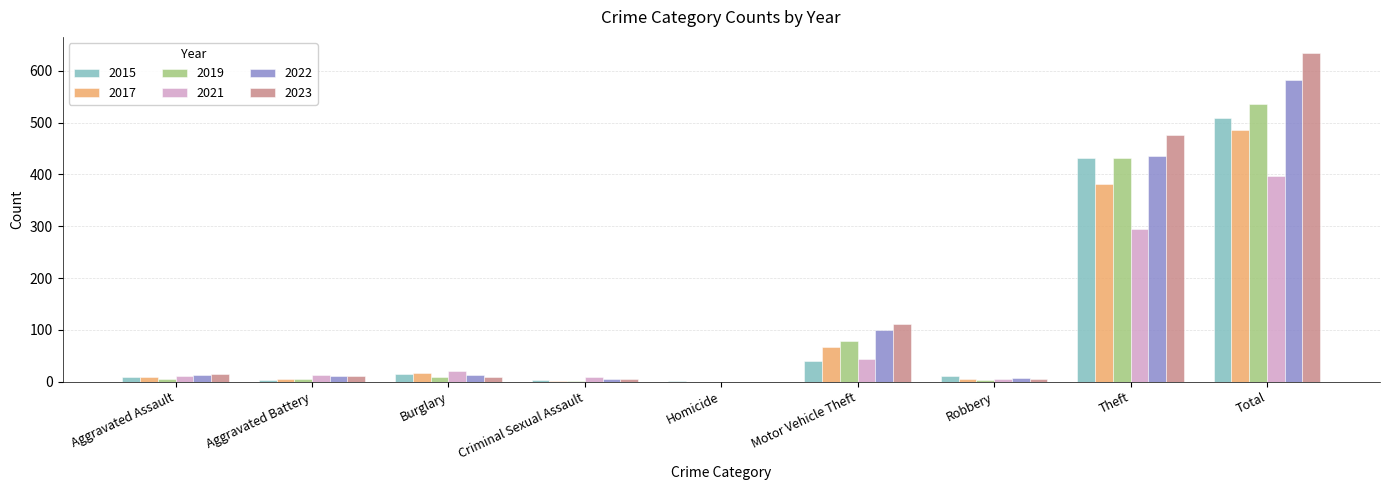

What is the spread (max minus min) of values at Total?

237